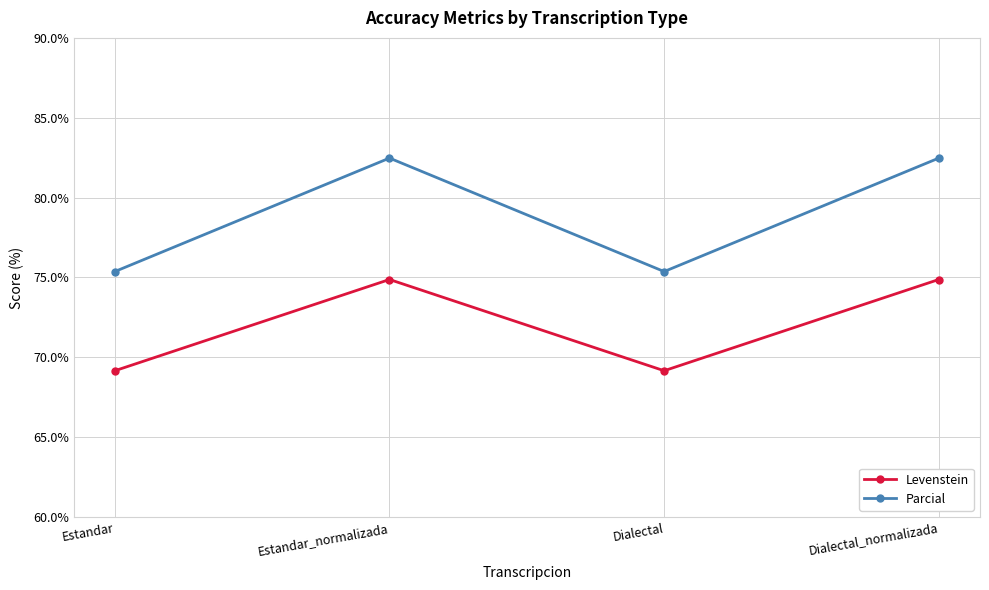

What is the minimum value for Levenstein?

69.2